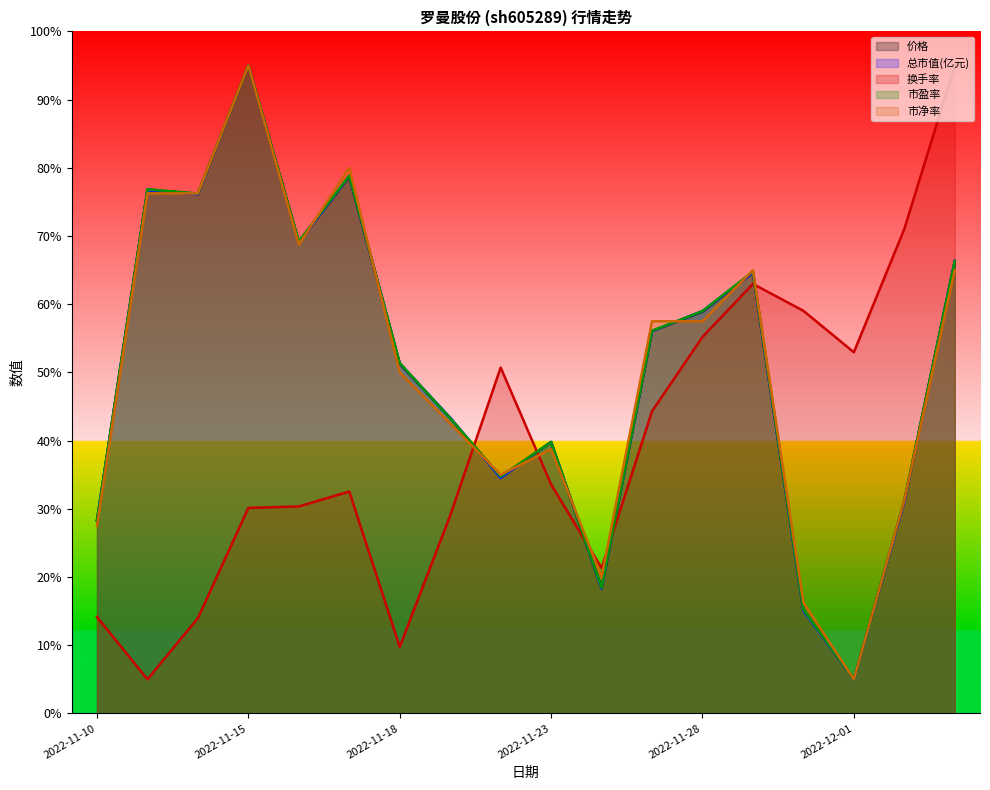

Reading left to right, list all the values displayed in this chart.

价格: 28.3	76.8	76.2	95.0	69.1	78.7	51.3	43.3	34.7	39.8	18.4	56.1	58.9	64.7	15.2	5.0	31.2	66.3
总市值(亿元): 28.3	76.7	76.1	95.0	69.0	78.8	51.3	43.4	34.5	39.8	18.3	56.0	59.0	64.6	15.0	5.0	31.0	66.4
换手率: 14.1	5.0	14.0	30.1	30.3	32.5	9.8	29.0	50.7	33.6	21.3	44.3	55.2	63.0	59.0	53.0	71.0	95.0
市盈率: 28.3	76.8	76.2	95.0	69.2	78.8	51.4	43.3	34.7	39.8	18.4	56.1	59.0	64.8	15.2	5.0	31.2	66.3
市净率: 27.5	76.3	76.3	95.0	68.8	80.0	50.0	42.5	35.0	38.8	20.0	57.5	57.5	65.0	16.3	5.0	31.3	65.0